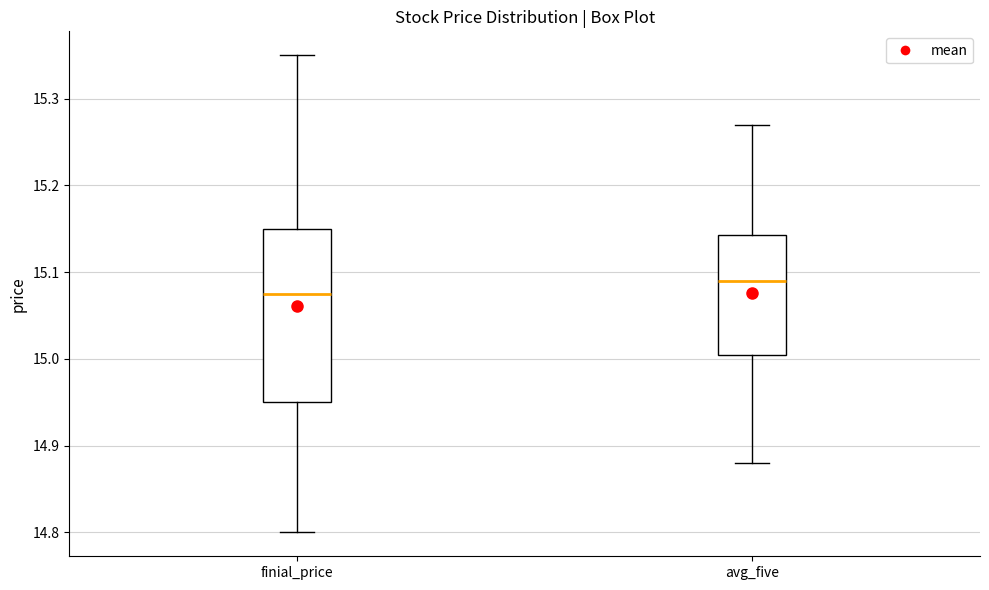

Reading left to right, transcribe this box plot: for each box, give where its median line is, the range the box spans, and where its two whiskers end, as read against the y-axis. The values are not printed on the chart, so give them approximately, as read against the axis.

finial_price: median 15.08, box 14.95 to 15.15, whiskers 14.80 to 15.35
avg_five: median 15.09, box 15.01 to 15.14, whiskers 14.88 to 15.27